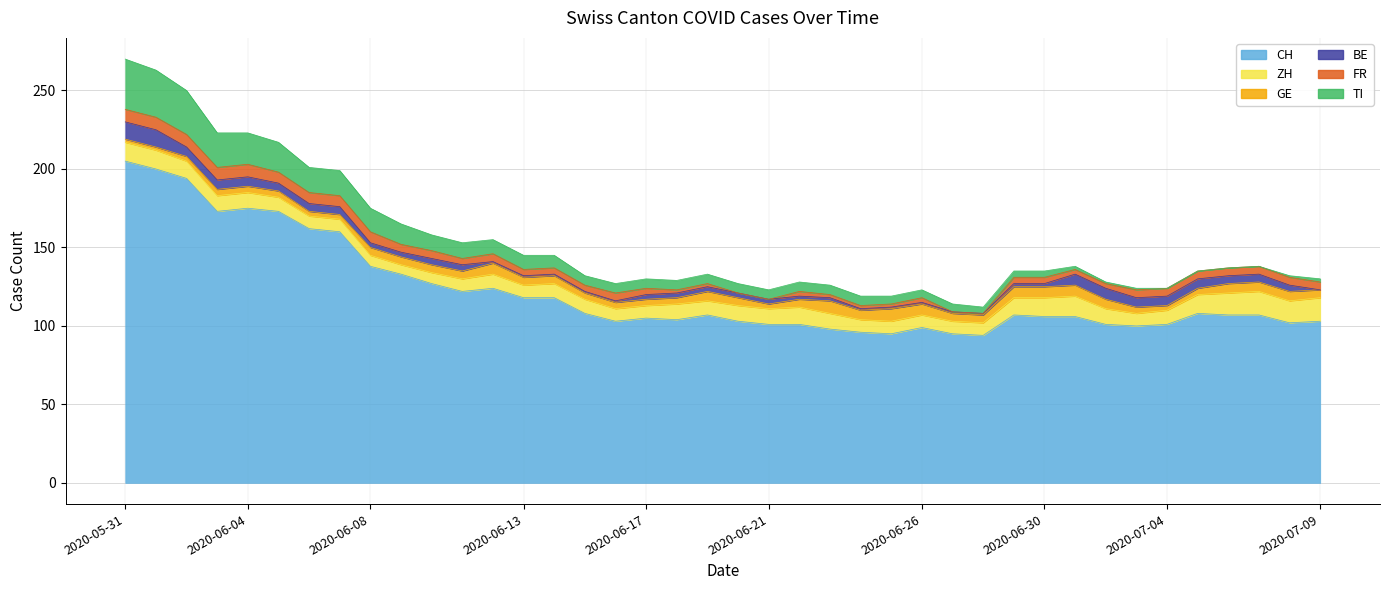

At which label is CH closest to 149?

2020-06-07